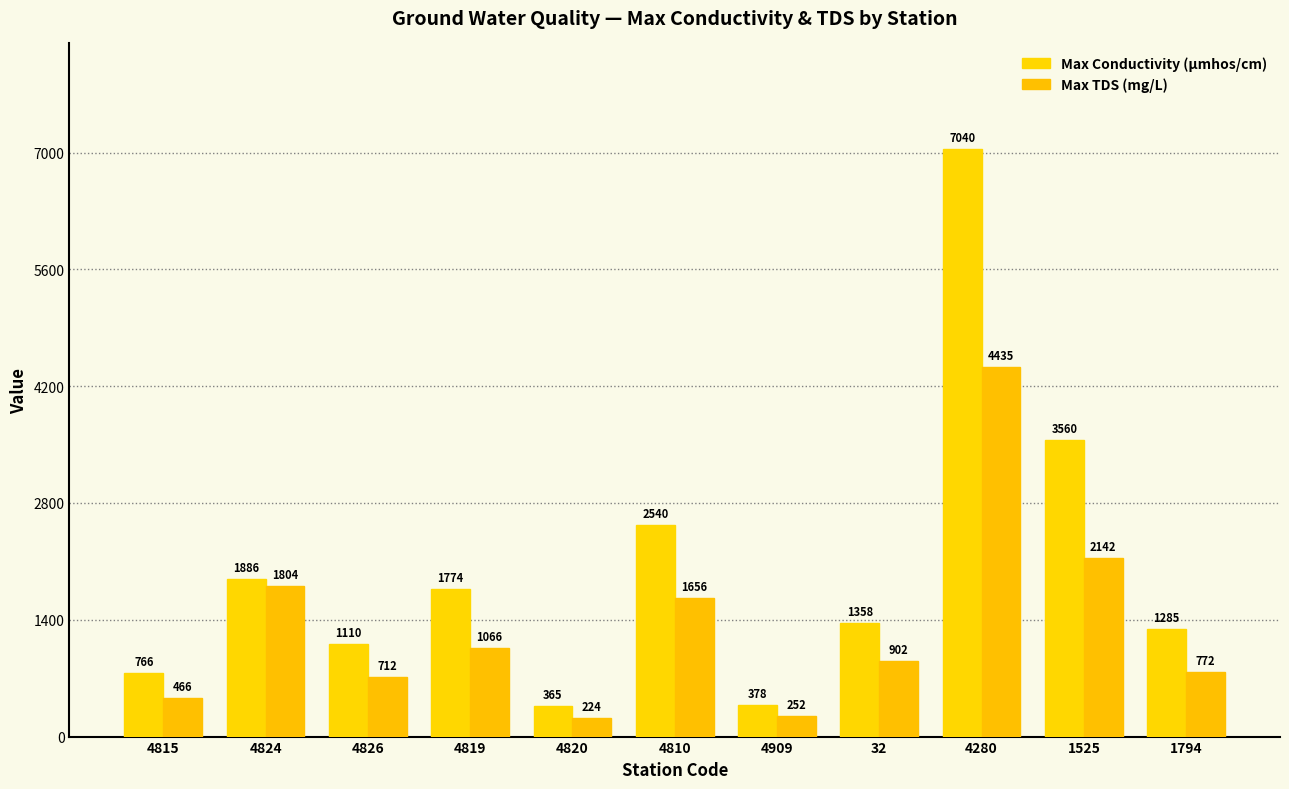

Where is Max TDS (mg/L) nearest to the value 2329?

1525